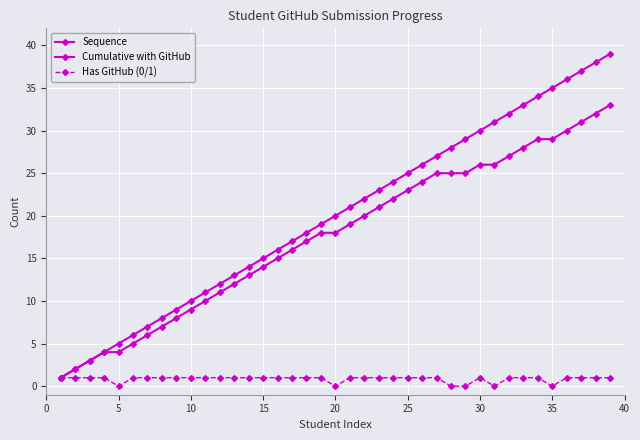

How many series are shown in this chart?

3